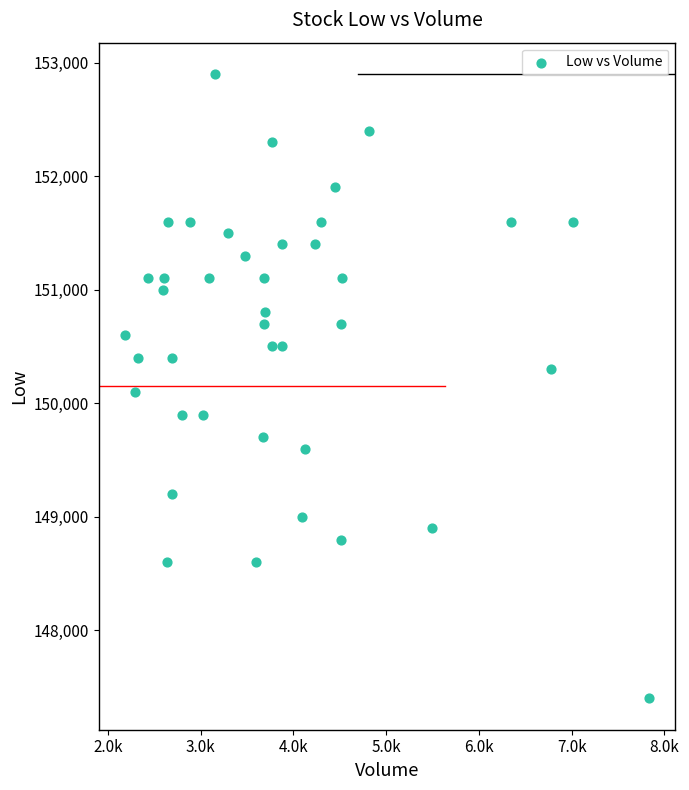

What is the range of X values (max minus min)?

5651